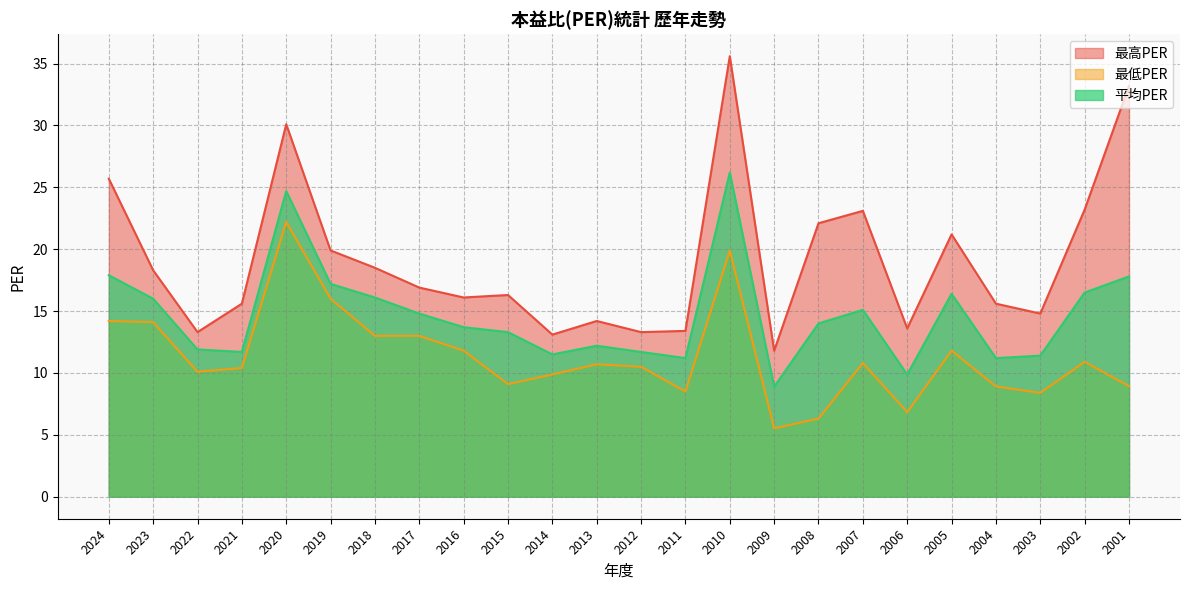

Between 2023 and 2020, which is larger?

2020